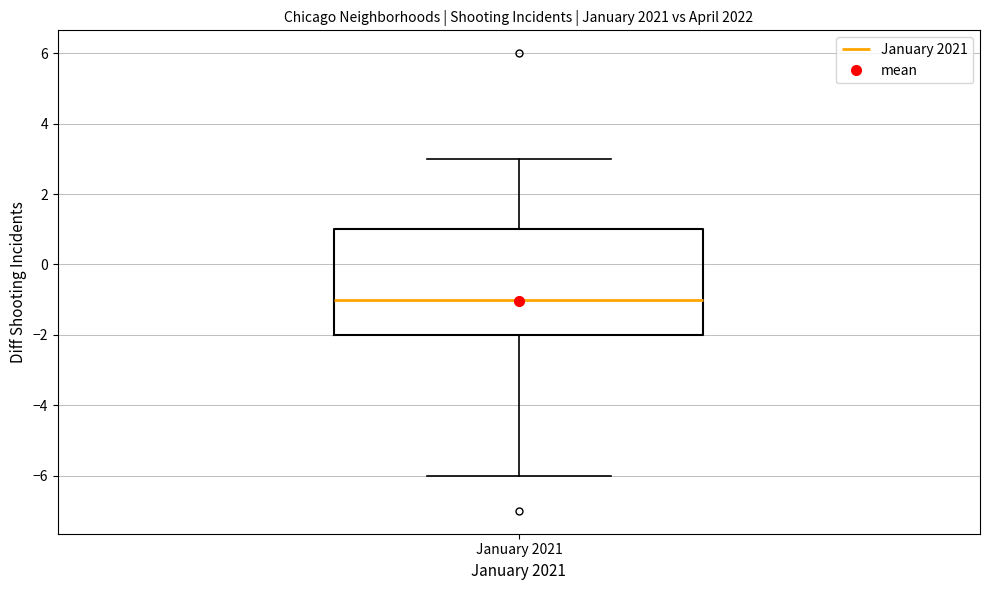

Transcribe this box plot: give where the median line is, the range the box spans, and where the two whiskers end, as read against the y-axis. The values are not printed on the chart, so give them approximately, as read against the axis.

median -1, box -2 to 1, whiskers -6 to 3